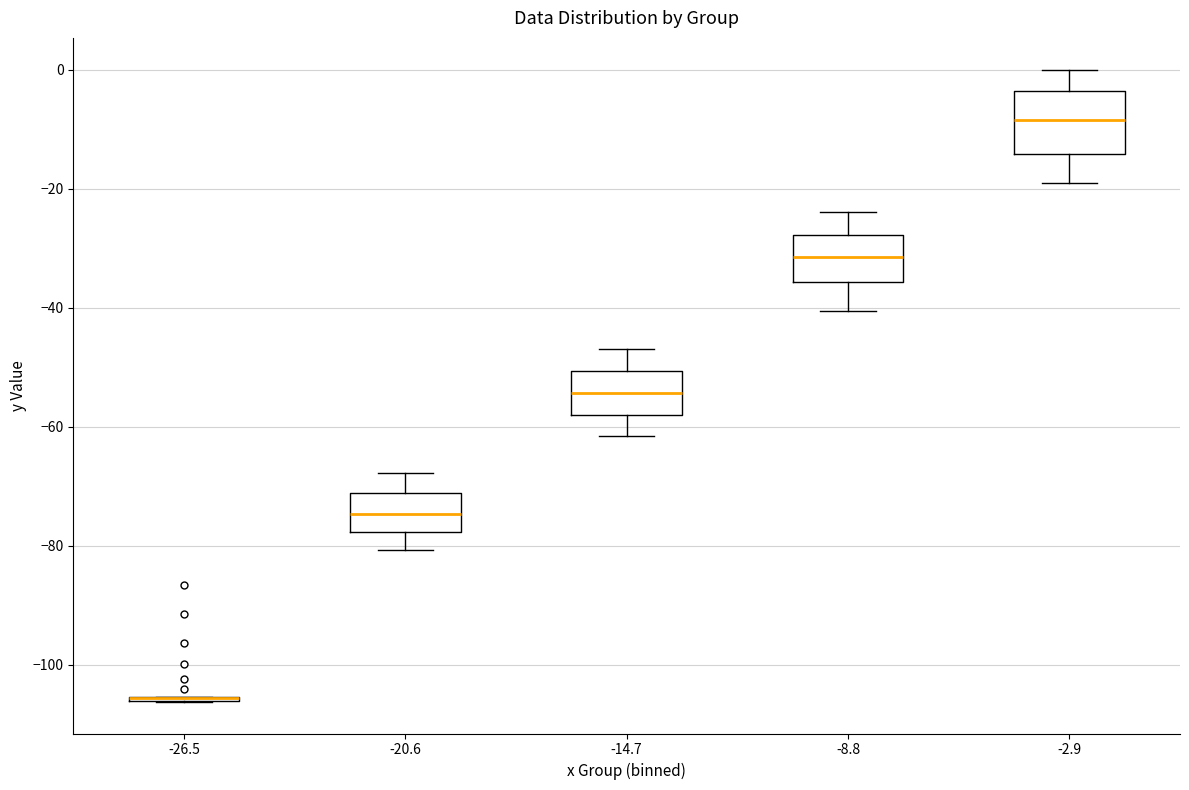

Reading left to right, transcribe this box plot: for each box, give where its median line is, the range the box spans, and where its two whiskers end, as read against the y-axis. The values are not printed on the chart, so give them approximately, as read against the axis.

-26.5: box collapsed to a line at -106, whiskers -106 to -106
-20.6: median -74, box -78 to -72, whiskers -80 to -68
-14.7: median -54, box -58 to -50, whiskers -62 to -46
-8.8: median -32, box -36 to -28, whiskers -40 to -24
-2.9: median -8, box -14 to -4, whiskers -20 to 0